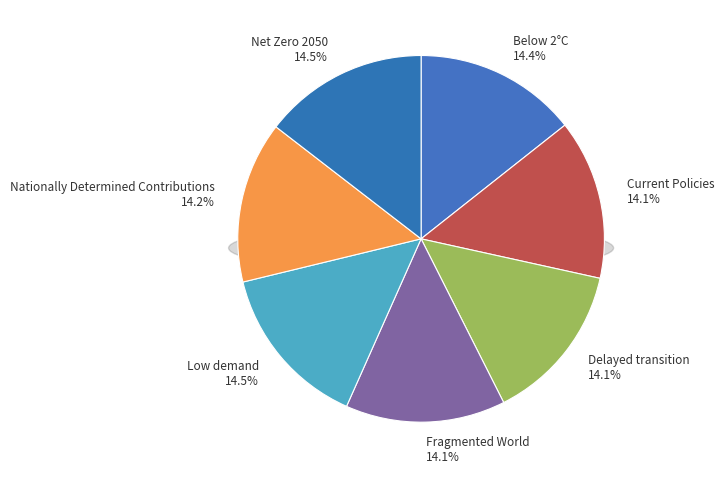

Is it true that Net Zero 2050 is 27% of the pie?

False